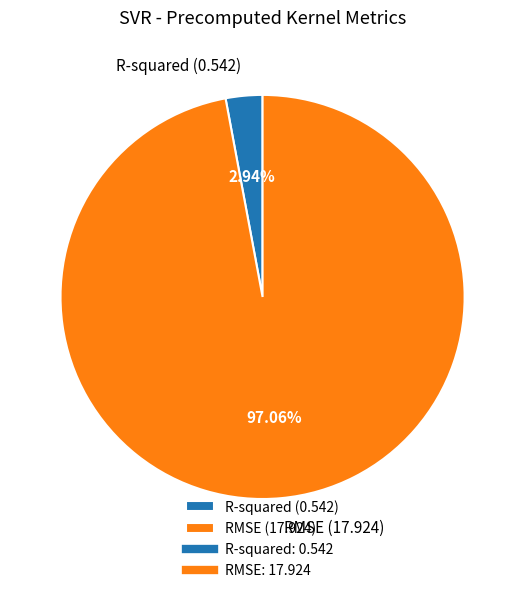

To the nearest percent, what percentage of the pie is R-squared?

3%